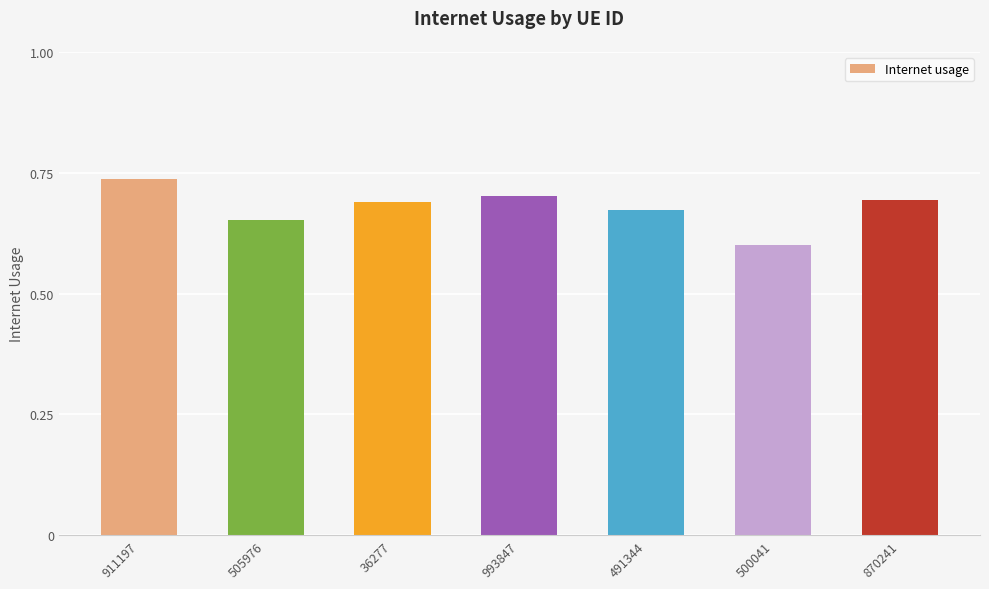

What is the difference between the values at 870241 and 500041?

0.1